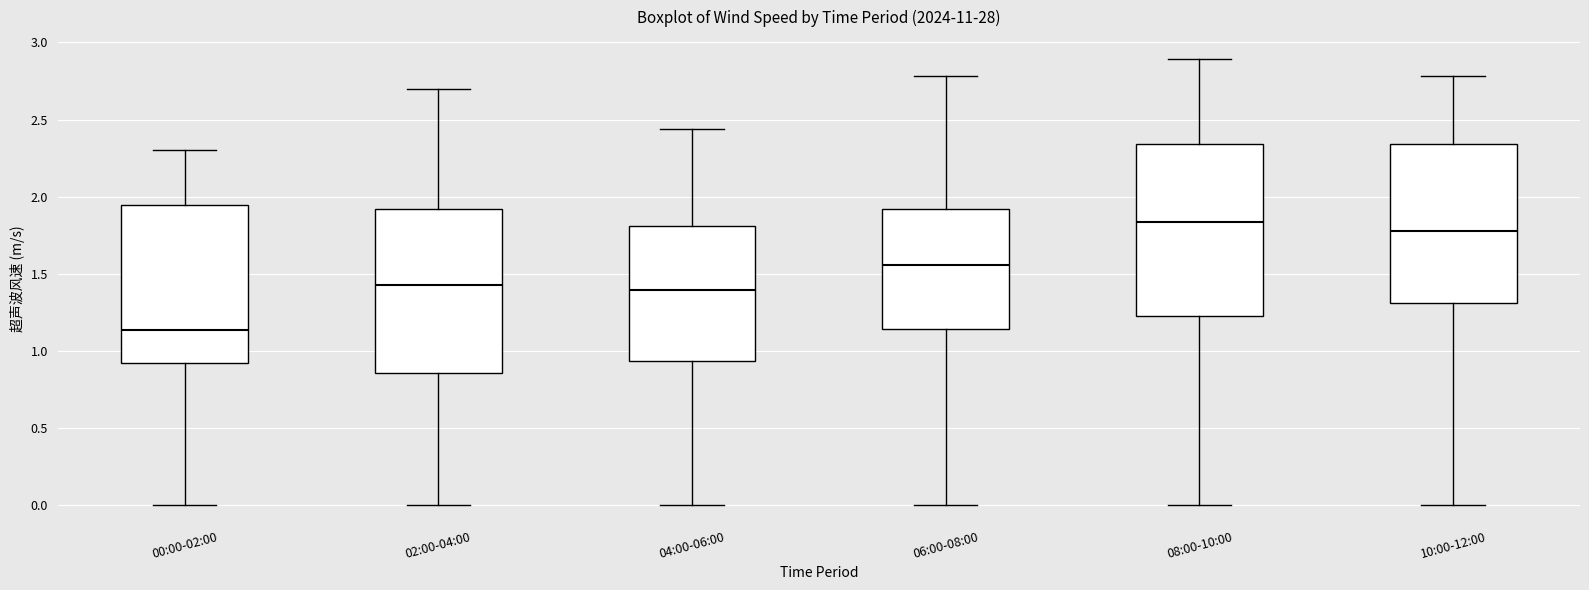

Where does the upper whisker of the box for 04:00-06:00 end on the y-axis? The values are not printed on the chart, so give them approximately, as read against the axis.

2.45